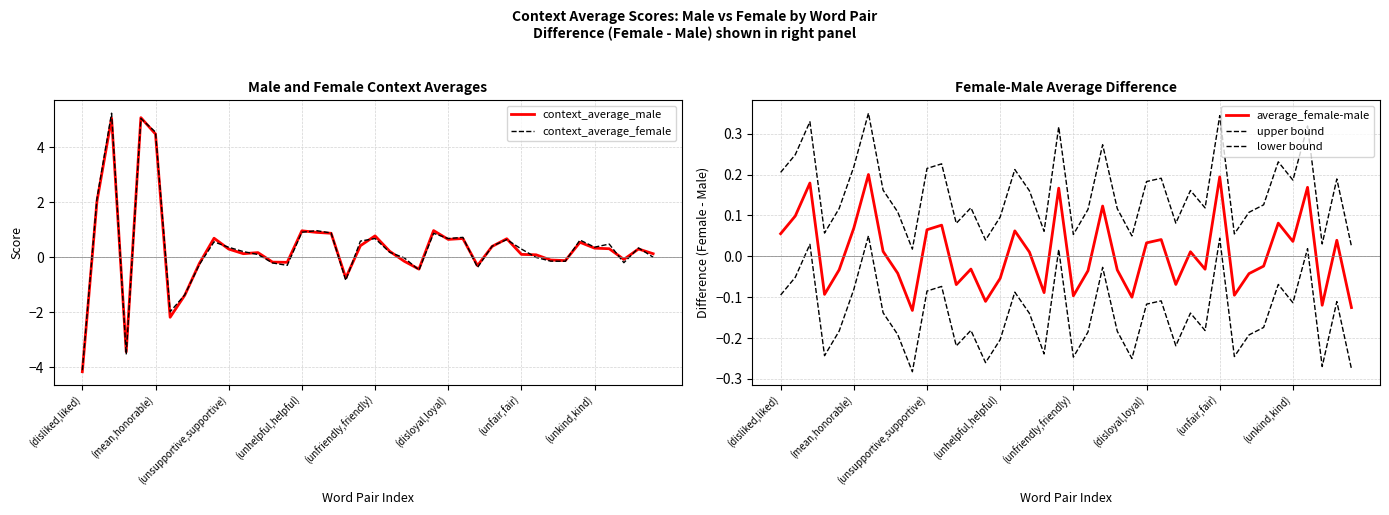

Reading left to right, extract all data points from this chart.

context_average_male: -4.2	2.0	5.1	-3.4	5.1	4.5	-2.2	-1.4	-0.2	0.7	0.3	0.1	0.2	-0.2	-0.2	1.0	0.9	0.9	-0.8	0.4	0.8	0.2	-0.2	-0.4	1.0	0.6	0.7	-0.3	0.4	0.7	0.1	0.1	-0.1	-0.1	0.5	0.3	0.3	-0.1	0.3	0.1
context_average_female: -4.1	2.1	5.2	-3.5	5.0	4.5	-2.0	-1.4	-0.3	0.6	0.4	0.2	0.1	-0.2	-0.3	0.9	1.0	0.9	-0.8	0.6	0.7	0.2	-0.0	-0.5	0.9	0.7	0.7	-0.4	0.4	0.6	0.3	-0.0	-0.1	-0.2	0.6	0.4	0.5	-0.2	0.3	-0.0
average_female-male: 0.1	0.1	0.2	-0.1	-0.0	0.1	0.2	0.0	-0.0	-0.1	0.1	0.1	-0.1	-0.0	-0.1	-0.1	0.1	0.0	-0.1	0.2	-0.1	-0.0	0.1	-0.0	-0.1	0.0	0.0	-0.1	0.0	-0.0	0.2	-0.1	-0.0	-0.0	0.1	0.0	0.2	-0.1	0.0	-0.1
upper bound: 0.2	0.2	0.3	0.1	0.1	0.2	0.4	0.2	0.1	0.0	0.2	0.2	0.1	0.1	0.0	0.1	0.2	0.2	0.1	0.3	0.1	0.1	0.3	0.1	0.1	0.2	0.2	0.1	0.2	0.1	0.3	0.1	0.1	0.1	0.2	0.2	0.3	0.0	0.2	0.0
lower bound: -0.1	-0.1	0.0	-0.2	-0.2	-0.1	0.1	-0.1	-0.2	-0.3	-0.1	-0.1	-0.2	-0.2	-0.3	-0.2	-0.1	-0.1	-0.2	0.0	-0.2	-0.2	-0.0	-0.2	-0.2	-0.1	-0.1	-0.2	-0.1	-0.2	0.0	-0.2	-0.2	-0.2	-0.1	-0.1	0.0	-0.3	-0.1	-0.3